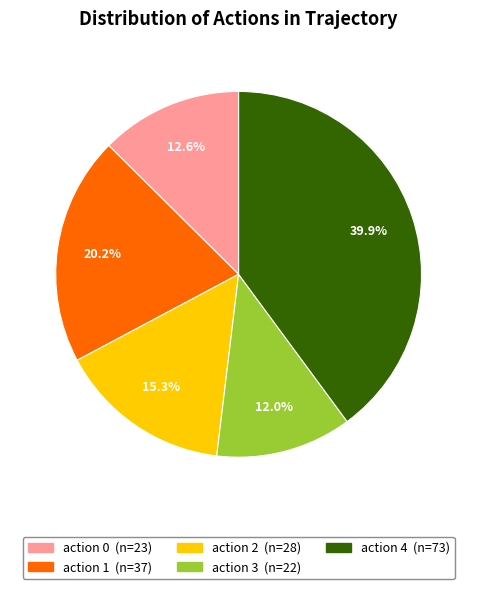

Does any single category account for the majority?

No